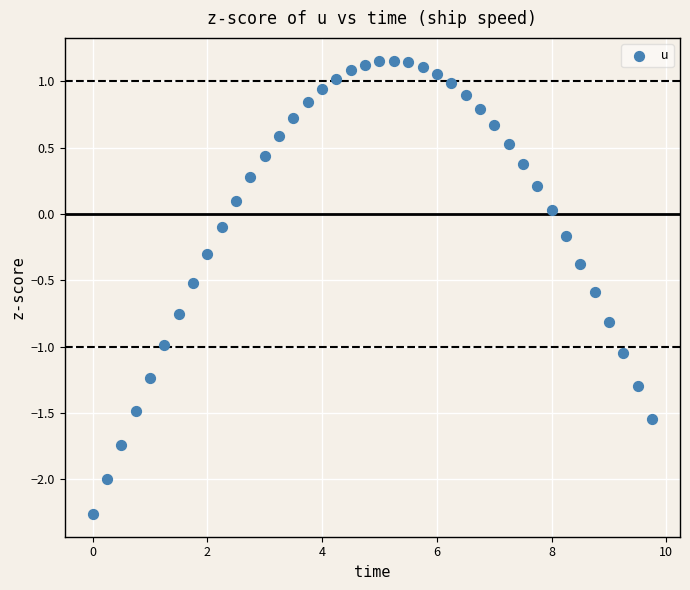

What is the range of Y values (max minus min)?

3.4